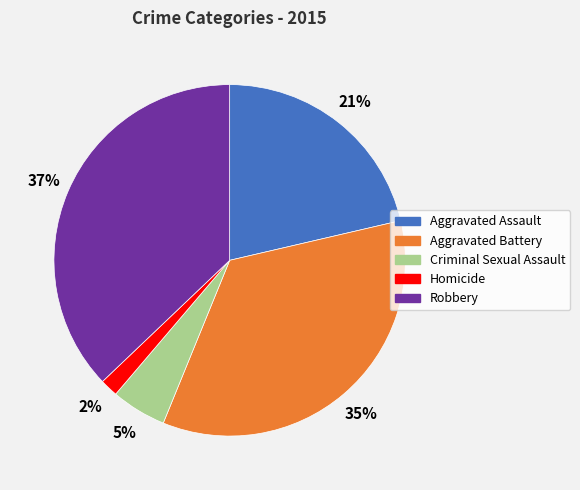

How many slices are in this pie chart?

5